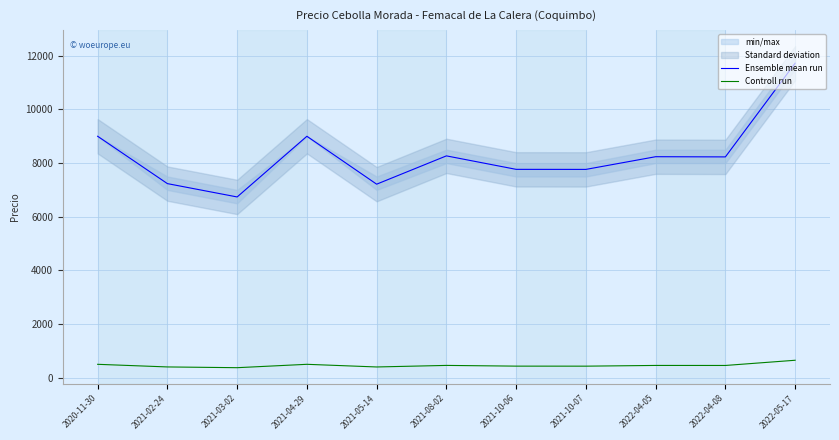

True or false: Controll run and Ensemble mean run intersect in this chart.

False